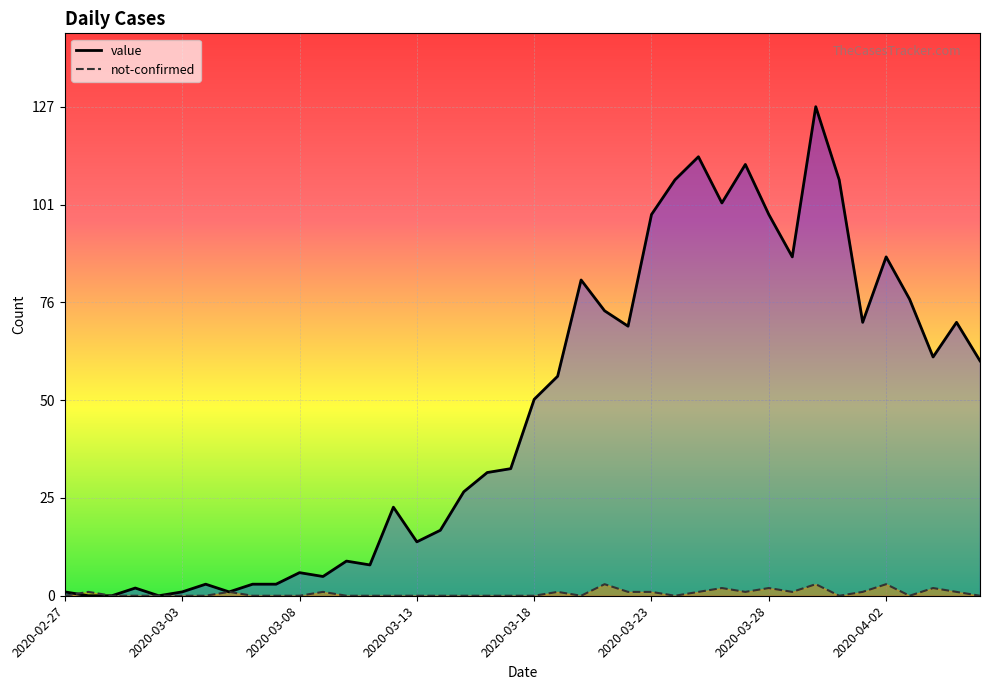

Which has a higher value, 33 or 37?

33